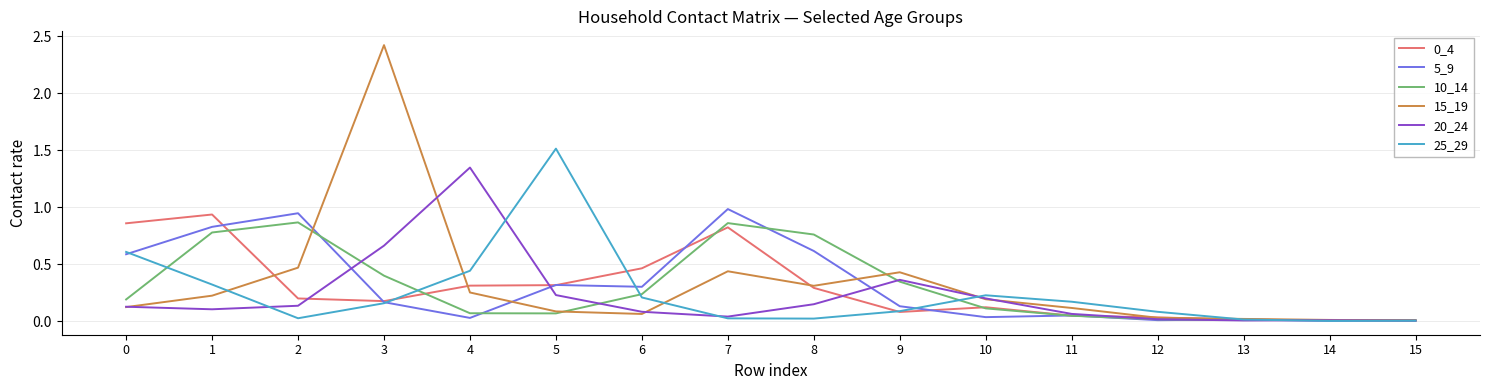

At which category does the chart reach its peak across all series?

3